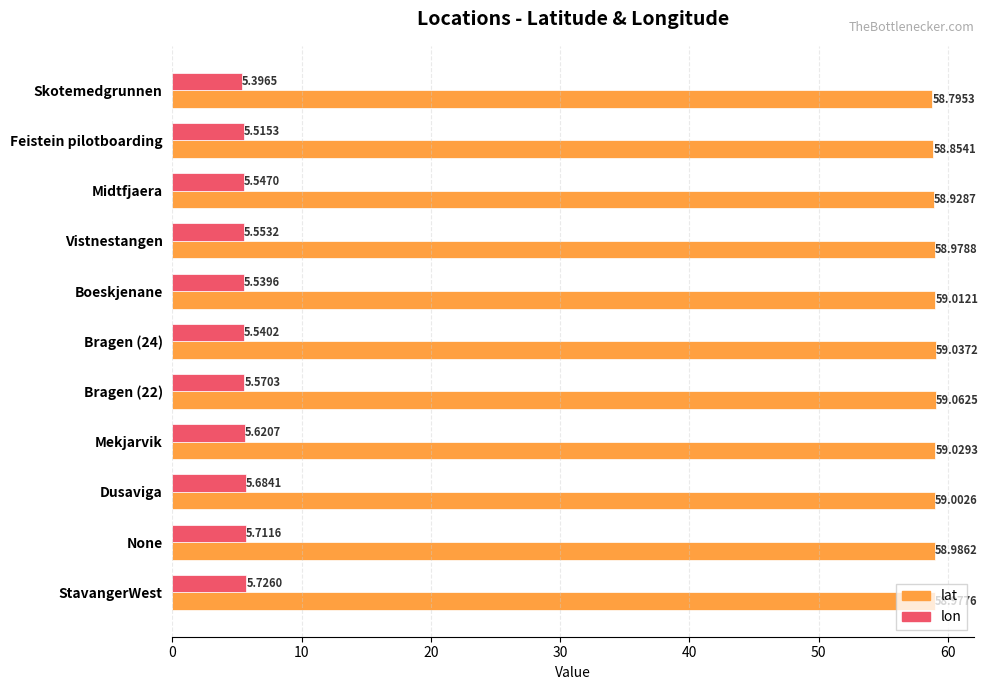

List the series in order of their overall mean, highest first.

lat, lon